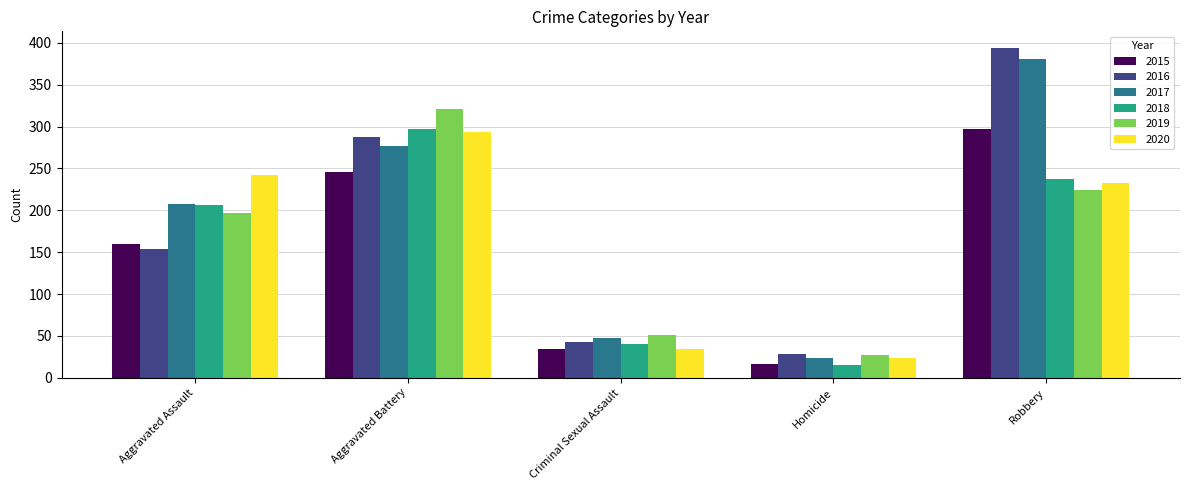

What is the average value of the 2018 series?

159